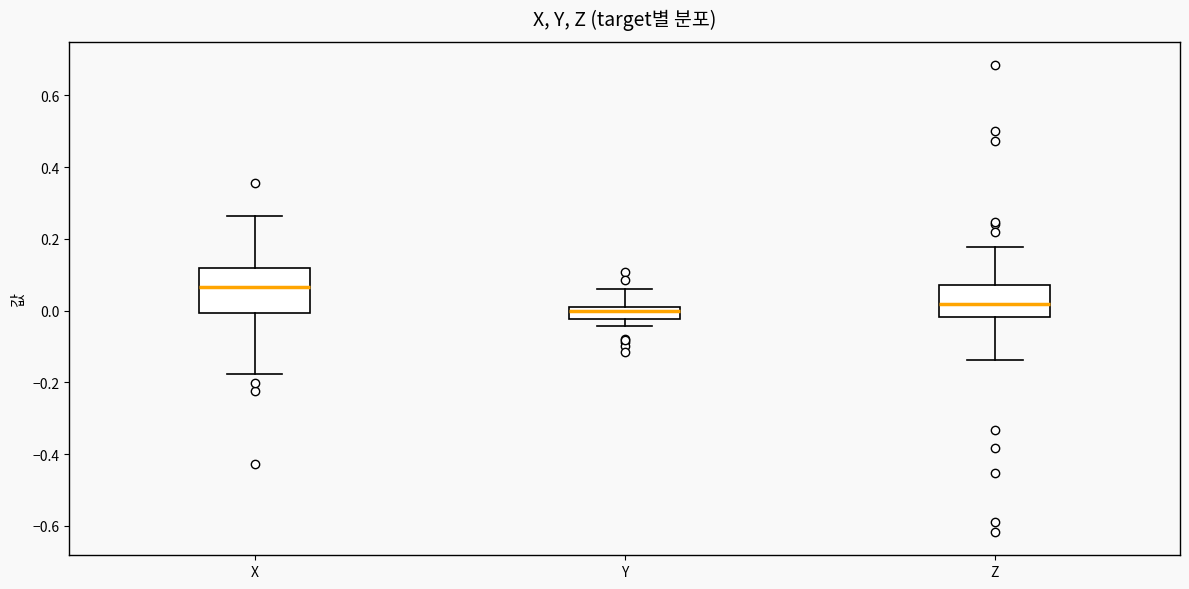

Which box has the lowest median line?

Y